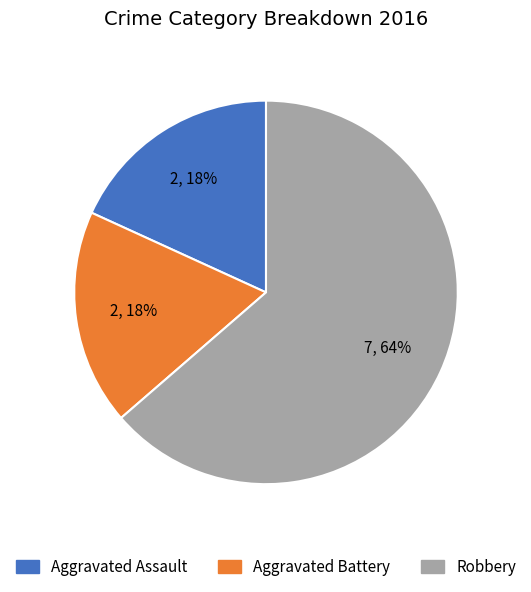

True or false: Robbery accounts for 72% of the total.

False